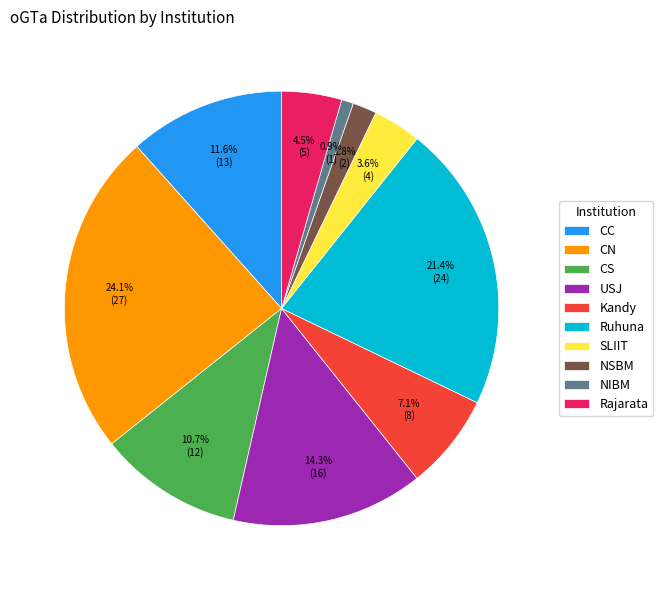

To the nearest percent, what is the difference between the largest and smallest slice percentages?

23%